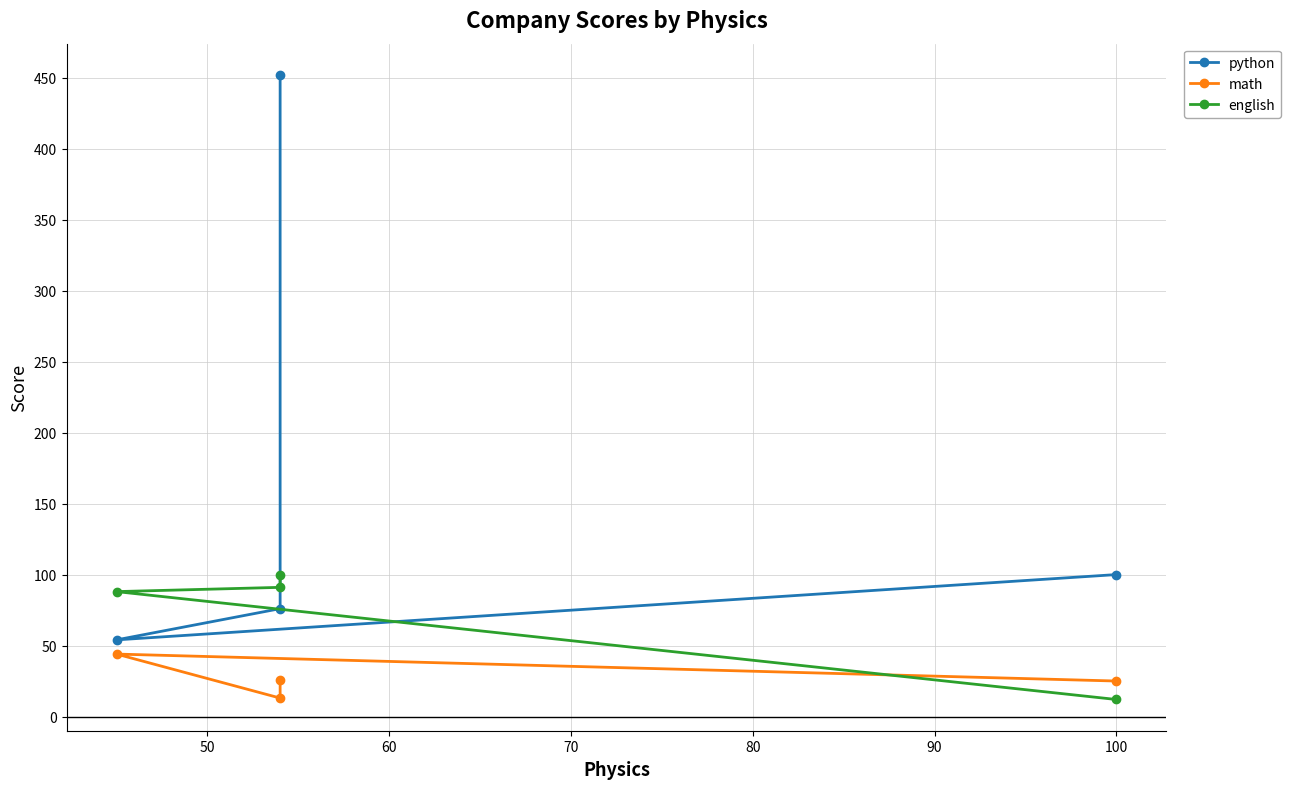

What are all the series names shown in the legend?

python, math, english